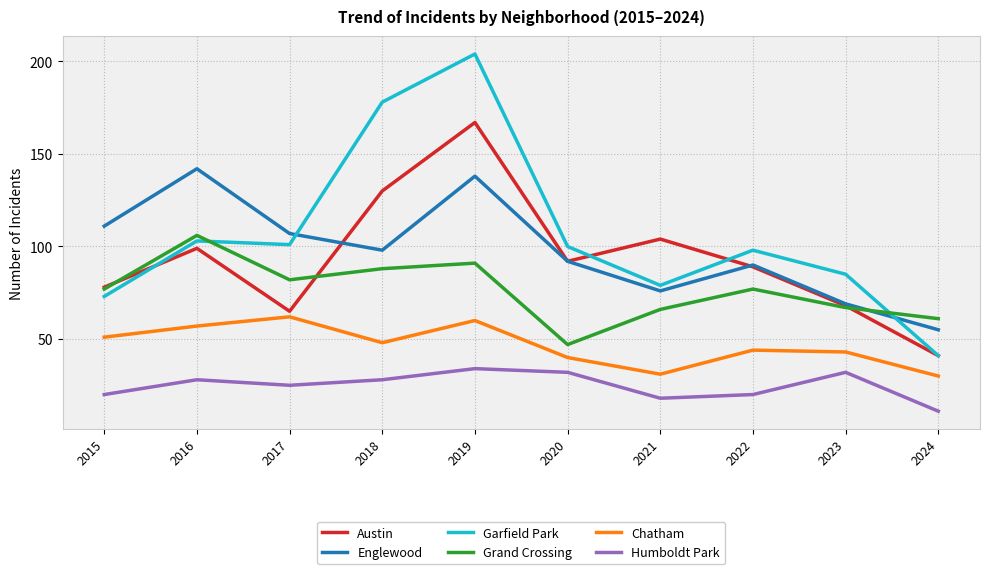

Which series has the widest spread of values?

Garfield Park